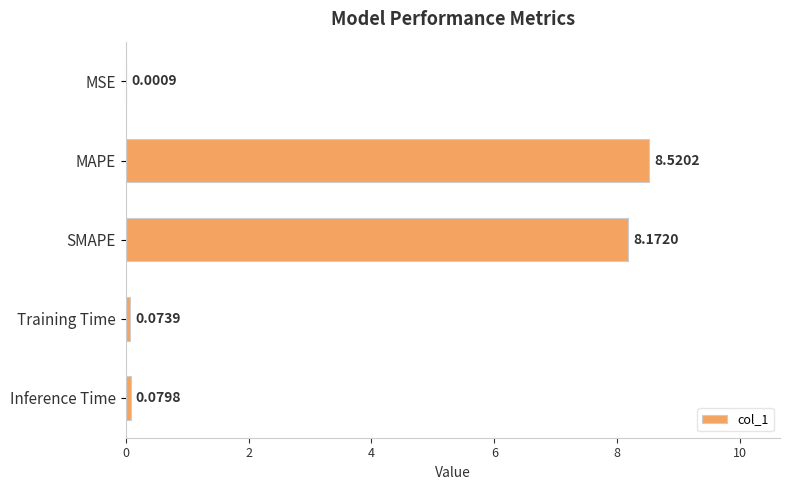

What is the average value?

3.4